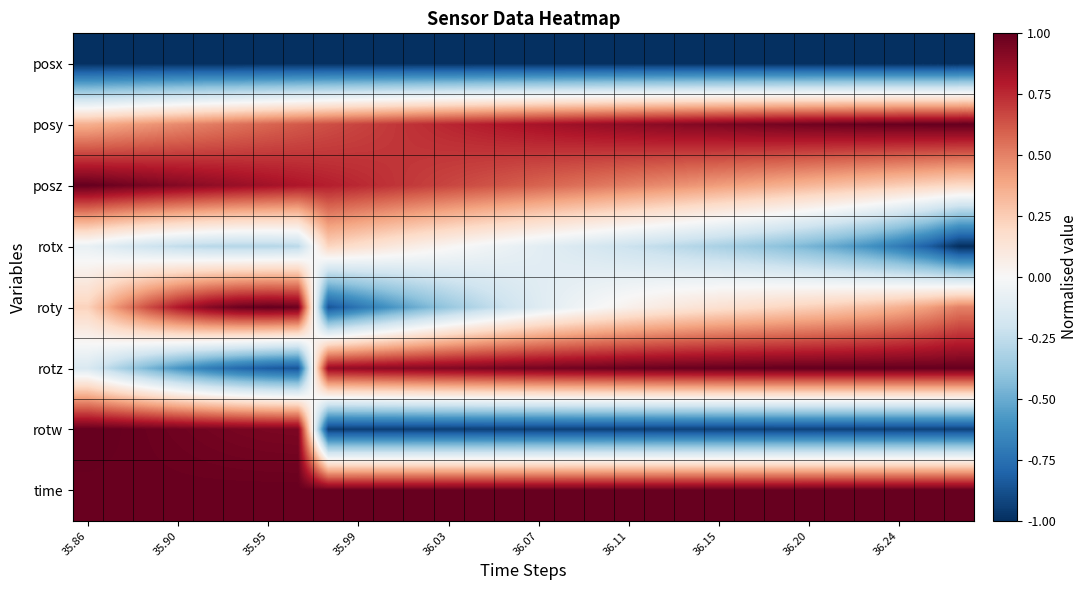

Reading left to right, transcribe all the data shown in this chart.

posx: -1.0	-1.0	-1.0	-1.0	-1.0	-1.0	-1.0	-1.0	-1.0	-1.0	-1.0	-1.0	-1.0	-1.0	-1.0	-1.0	-1.0	-1.0	-1.0	-1.0	-1.0	-1.0	-1.0	-1.0	-1.0	-1.0	-1.0	-1.0	-1.0	-1.0
posy: 0.4	0.4	0.4	0.5	0.5	0.5	0.6	0.6	0.6	0.7	0.7	0.7	0.8	0.8	0.8	0.8	0.8	0.9	0.9	0.9	0.9	0.9	0.9	1.0	1.0	1.0	1.0	1.0	1.0	1.0
posz: 1.0	1.0	0.9	0.9	0.9	0.9	0.8	0.8	0.8	0.8	0.7	0.7	0.7	0.6	0.6	0.6	0.6	0.5	0.5	0.5	0.4	0.4	0.4	0.4	0.3	0.3	0.3	0.3	0.2	0.2
rotx: -0.1	-0.1	-0.2	-0.2	-0.3	-0.3	-0.3	-0.3	0.2	0.2	0.1	0.1	0.0	-0.0	-0.1	-0.1	-0.1	-0.2	-0.2	-0.2	-0.3	-0.3	-0.4	-0.4	-0.5	-0.5	-0.6	-0.7	-0.8	-1.0
roty: 0.2	0.5	0.6	0.8	0.9	1.0	1.0	1.0	-0.9	-0.7	-0.6	-0.5	-0.4	-0.3	-0.2	-0.1	-0.1	-0.0	0.0	0.1	0.1	0.2	0.2	0.2	0.2	0.3	0.3	0.4	0.4	0.5
rotz: -0.2	-0.3	-0.5	-0.6	-0.7	-0.8	-0.8	-0.9	0.9	0.9	0.9	0.9	0.9	0.9	0.9	1.0	1.0	1.0	1.0	1.0	1.0	1.0	1.0	1.0	1.0	1.0	1.0	1.0	1.0	1.0
rotw: 1.0	1.0	1.0	1.0	1.0	0.9	0.9	0.9	-0.9	-0.9	-0.9	-0.9	-0.9	-0.9	-0.9	-0.9	-0.9	-0.9	-0.9	-0.9	-0.9	-0.9	-0.9	-0.9	-0.9	-0.9	-0.9	-0.9	-0.9	-0.9
time: 1.0	1.0	1.0	1.0	1.0	1.0	1.0	1.0	1.0	1.0	1.0	1.0	1.0	1.0	1.0	1.0	1.0	1.0	1.0	1.0	1.0	1.0	1.0	1.0	1.0	1.0	1.0	1.0	1.0	1.0